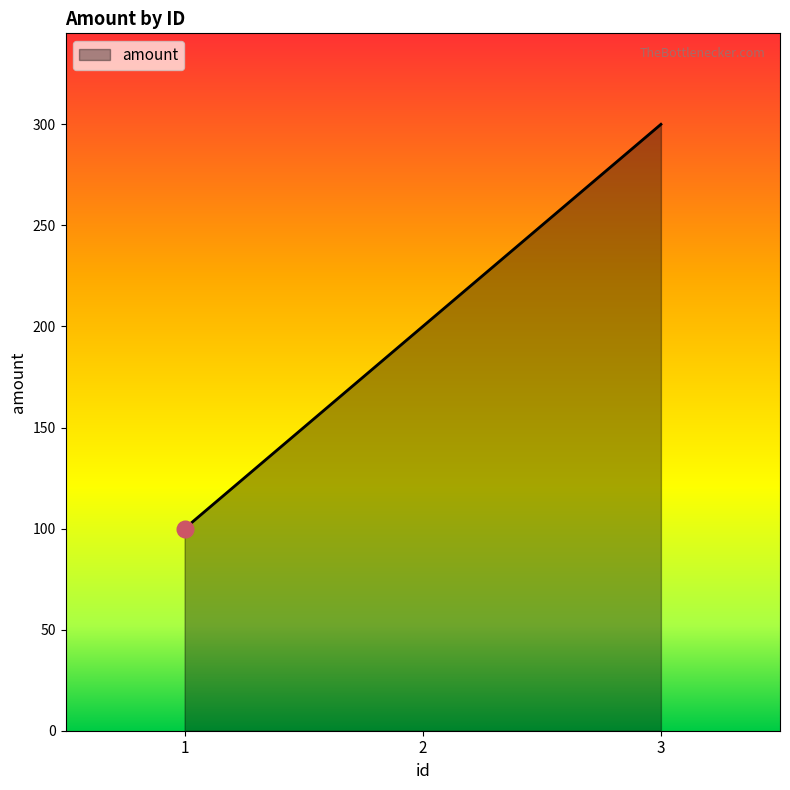

Rank the categories by value from lowest to highest.

1, 2, 3